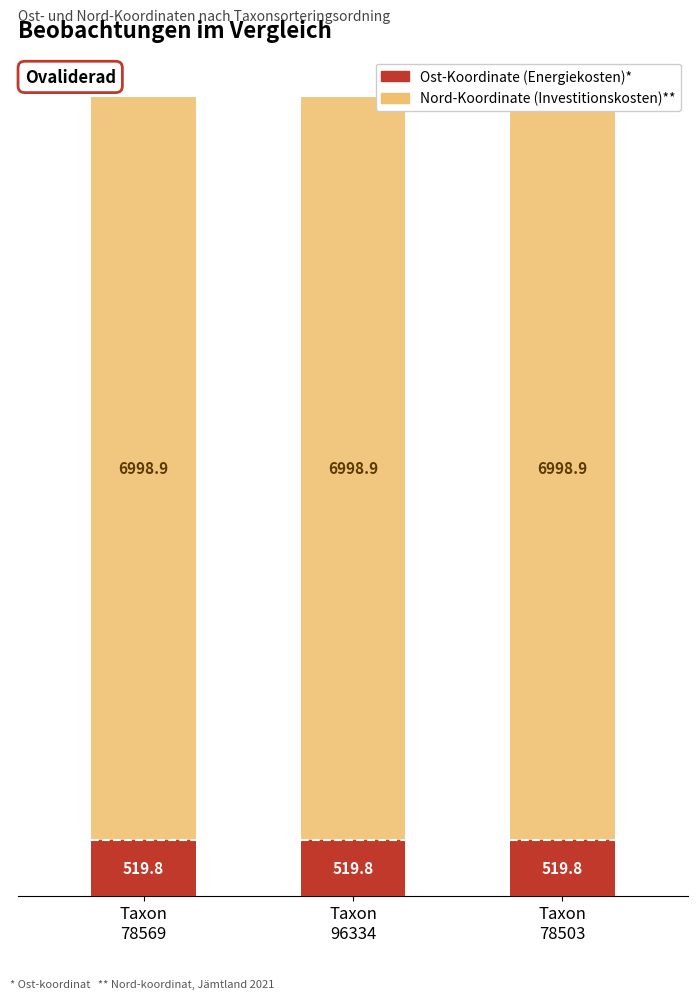

Between Taxon
78503 and Taxon
78569, which is larger?

Taxon
78569